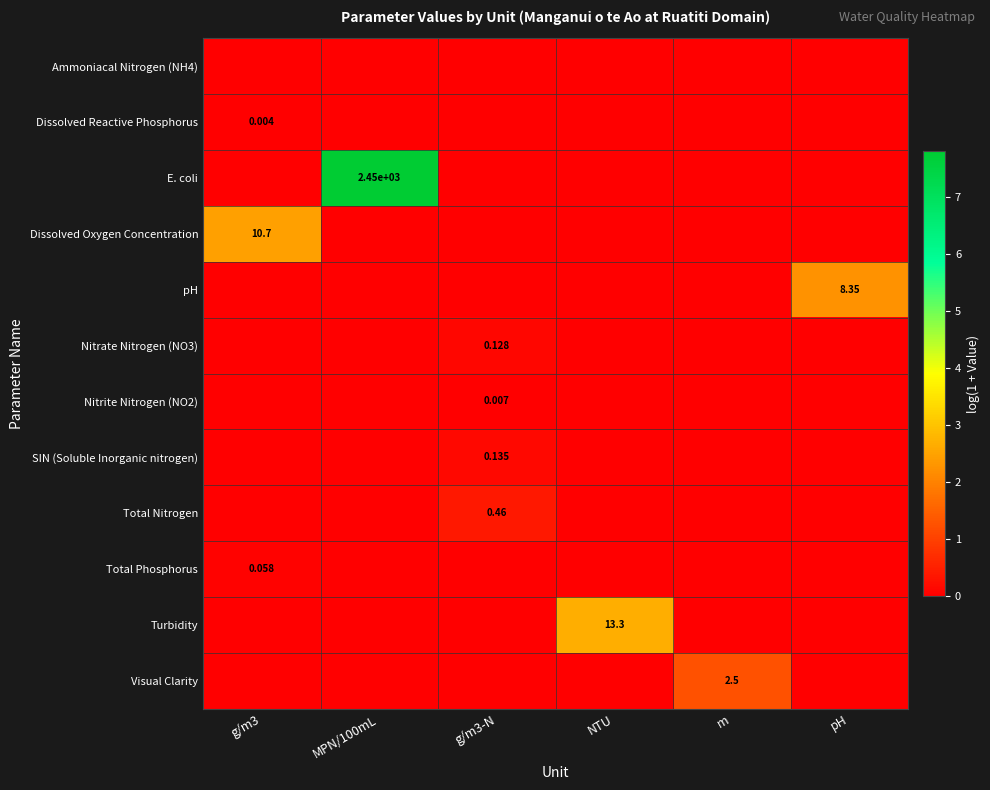

List the labels in order of E. coli value, largest first.

MPN/100mL, g/m3, g/m3-N, NTU, m, pH